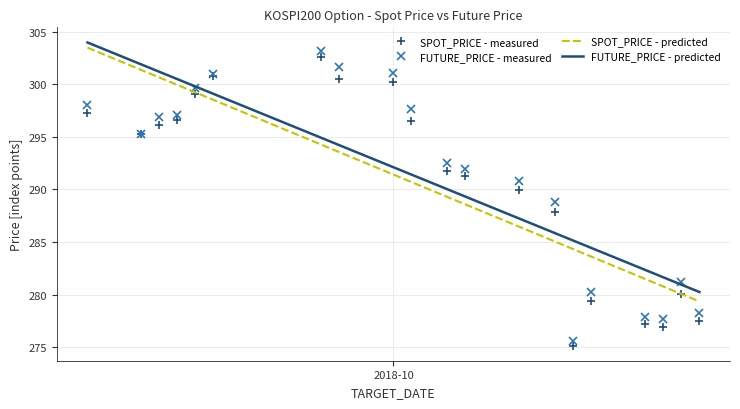

How many values in the FUTURE_PRICE - measured series exceed 295?

10